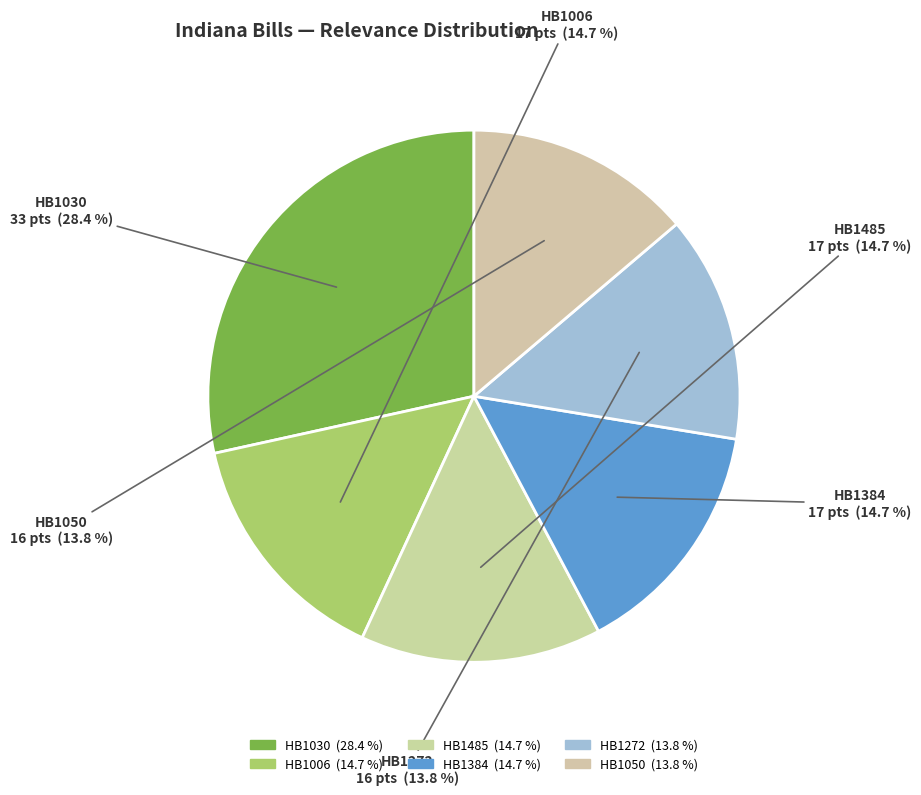

Is it true that HB1050 is 14% of the pie?

True